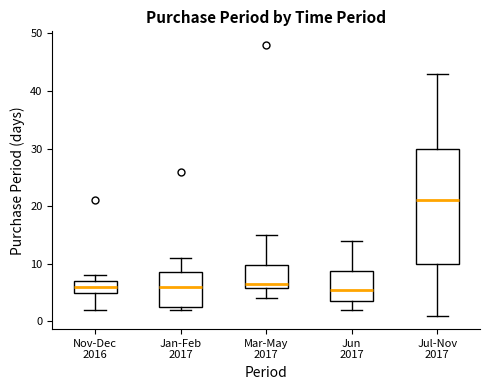

Which box is the tallest, from its lower edge to its upper edge?

Jul-Nov 2017